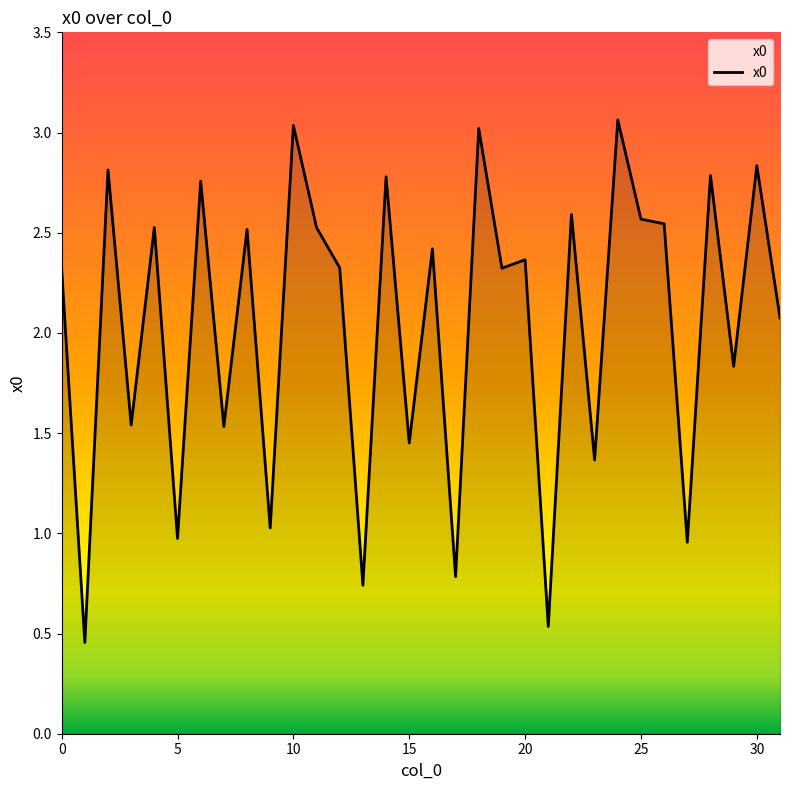

Reading right to left, transcribe all the data shown in this chart.

2.1	2.8	1.8	2.8	1.0	2.5	2.6	3.1	1.4	2.6	0.5	2.4	2.3	3.0	0.8	2.4	1.5	2.8	0.7	2.3	2.5	3.0	1.0	2.5	1.5	2.8	1.0	2.5	1.5	2.8	0.5	2.3